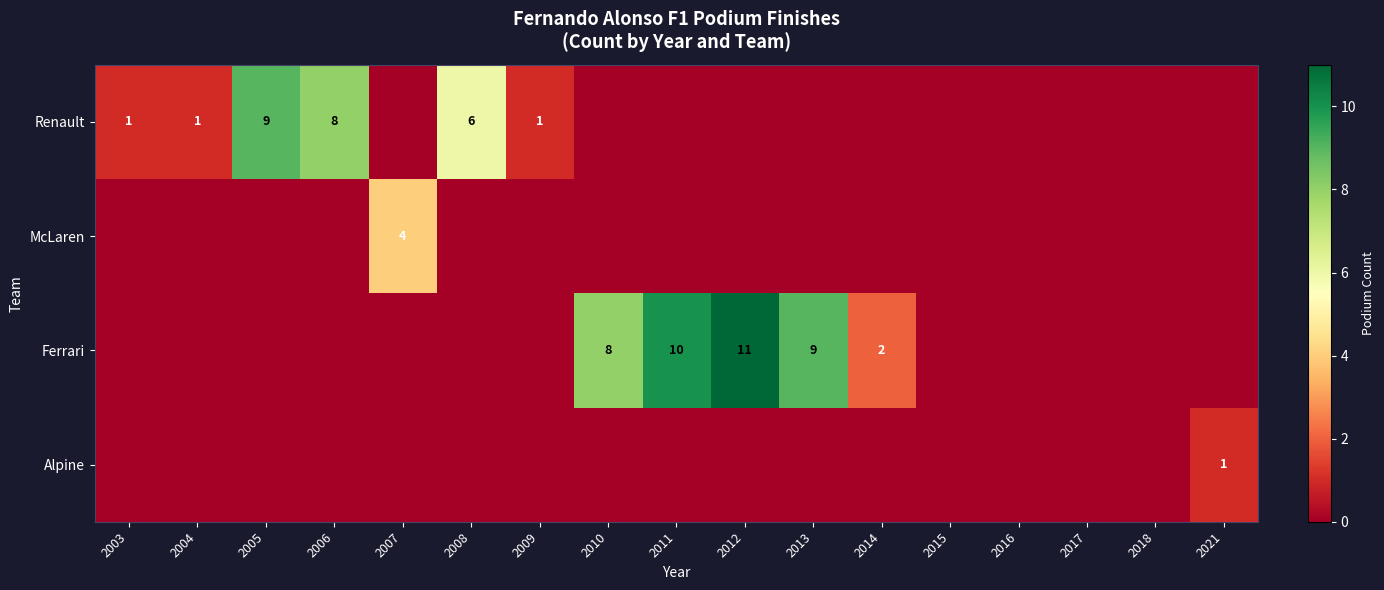

The value of Alpine at 2021 is 0. True or false?

False